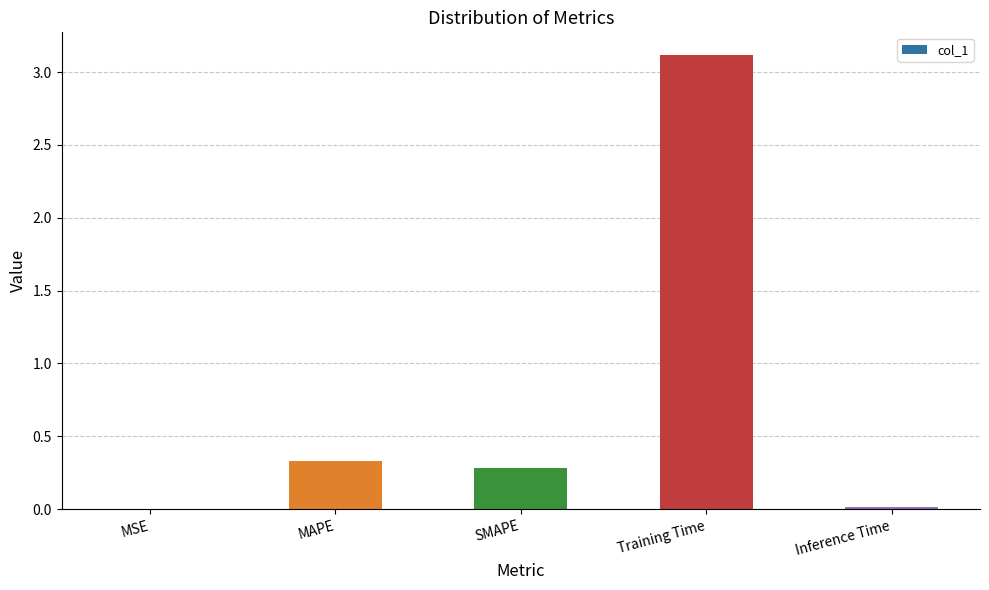

Does the chart contain stacked bars?

No